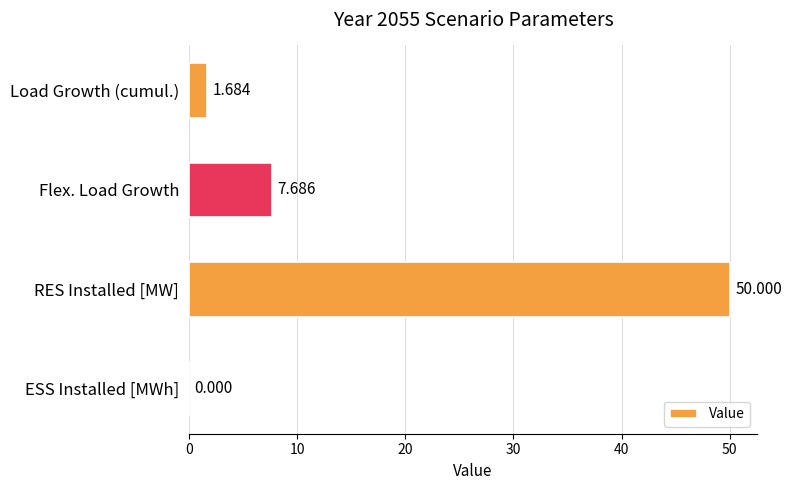

At which label is the value closest to 25?

Flex. Load Growth